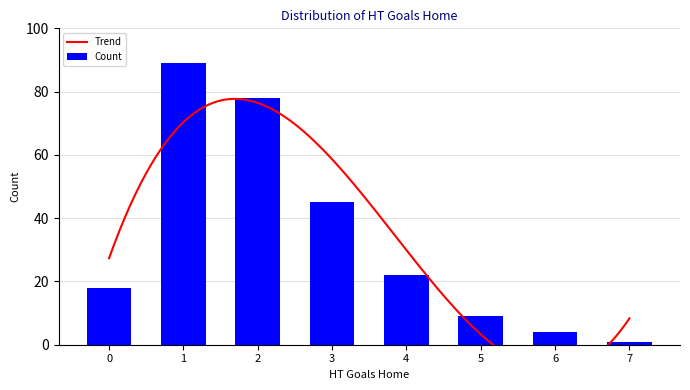

Is it true that the value at 4 is 22?

True